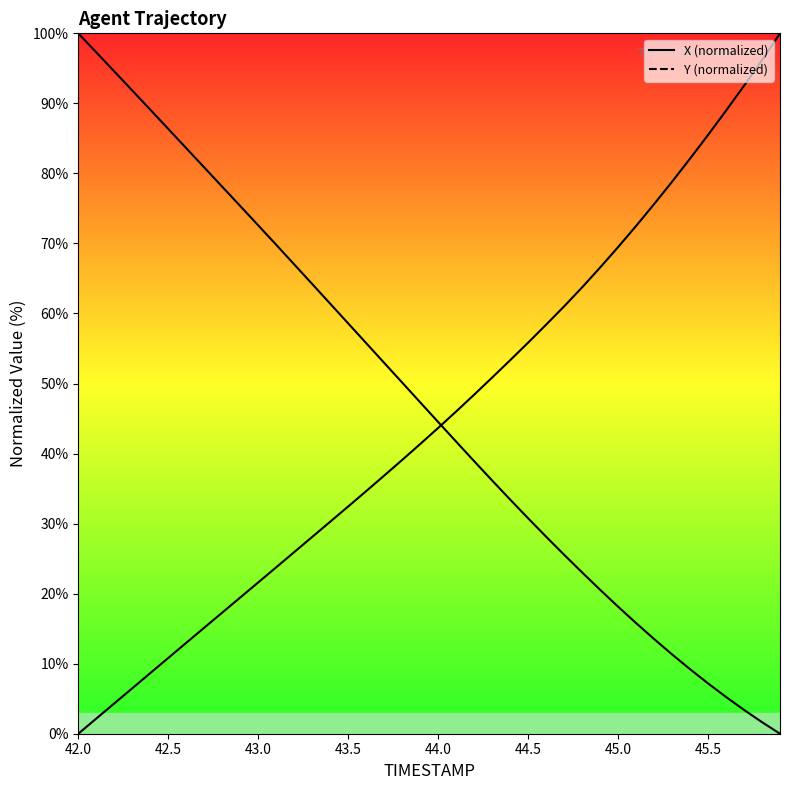

Rank the series by their average value, from highest to lowest.

Y, X